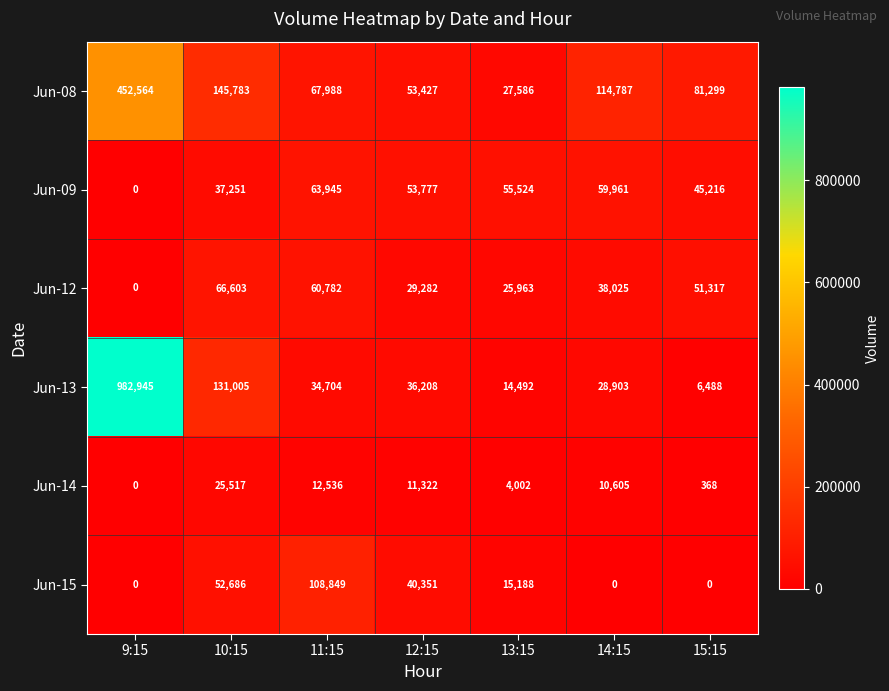

The value of Jun-08 at 13:15 is 14950. True or false?

False